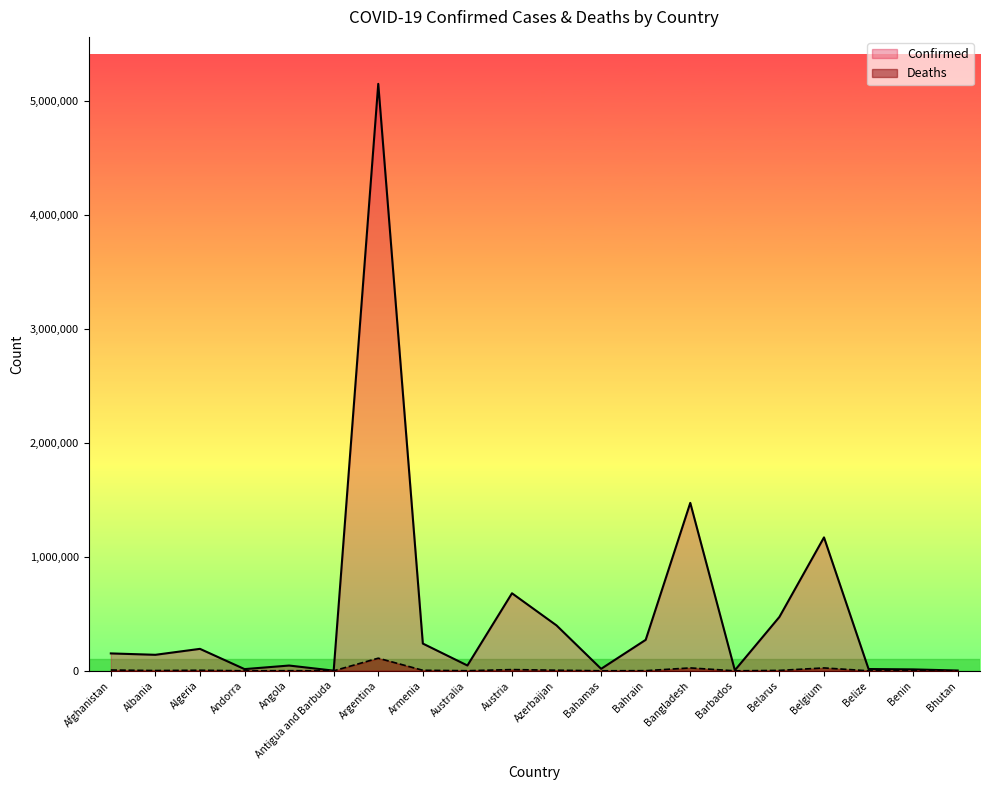

What is the greatest value displayed?

5148085